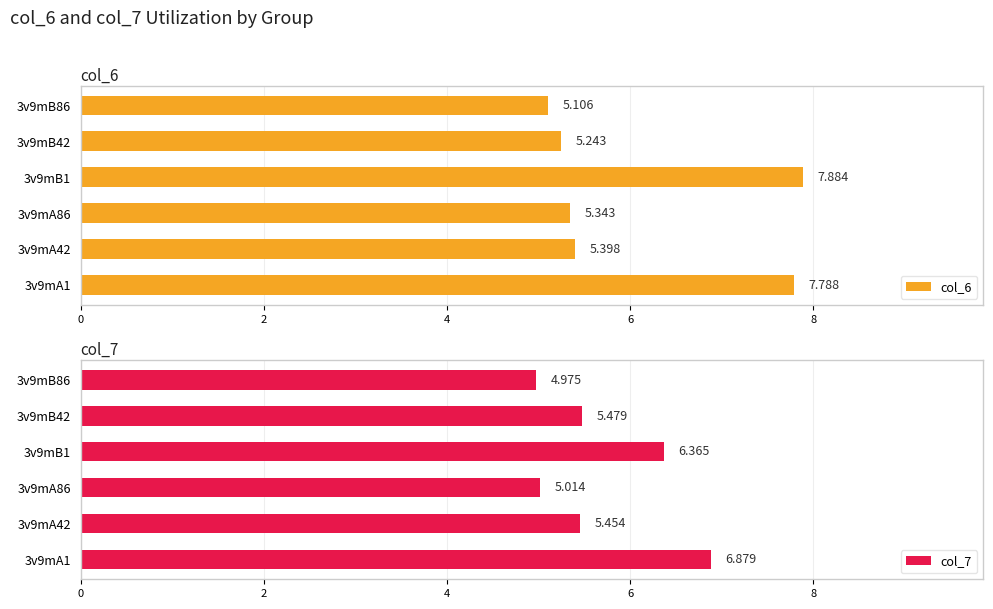

Is the value of col_6 at 3v9mA1 greater than the value of col_7 at 3v9mA42?

Yes